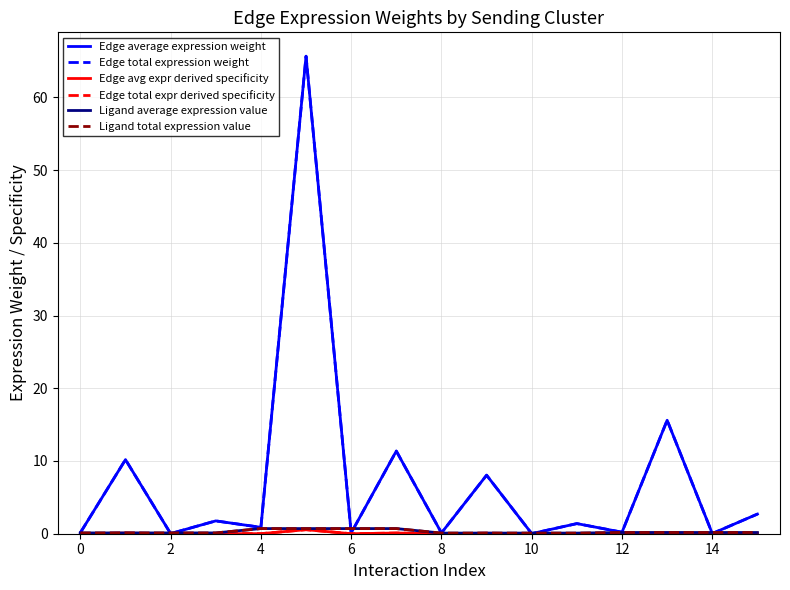

What is the average value of the Ligand total expression value series?

0.3